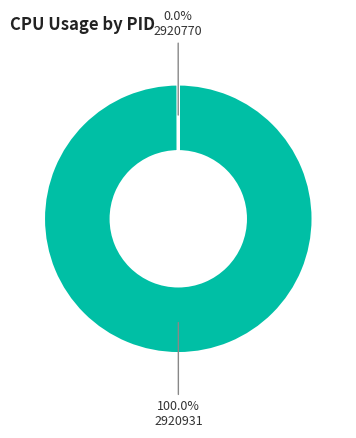

Which category has the biggest portion of the pie?

2920931